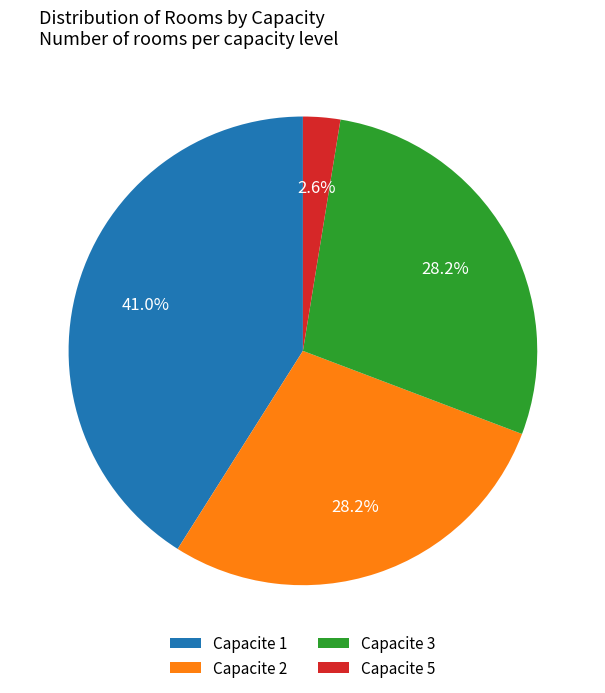

What percentage is NOT represented by Capacite 2?

71.8%